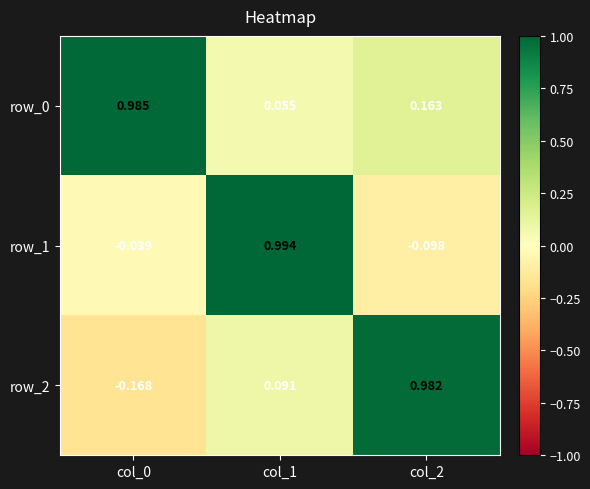

How many data points does each series have?

3